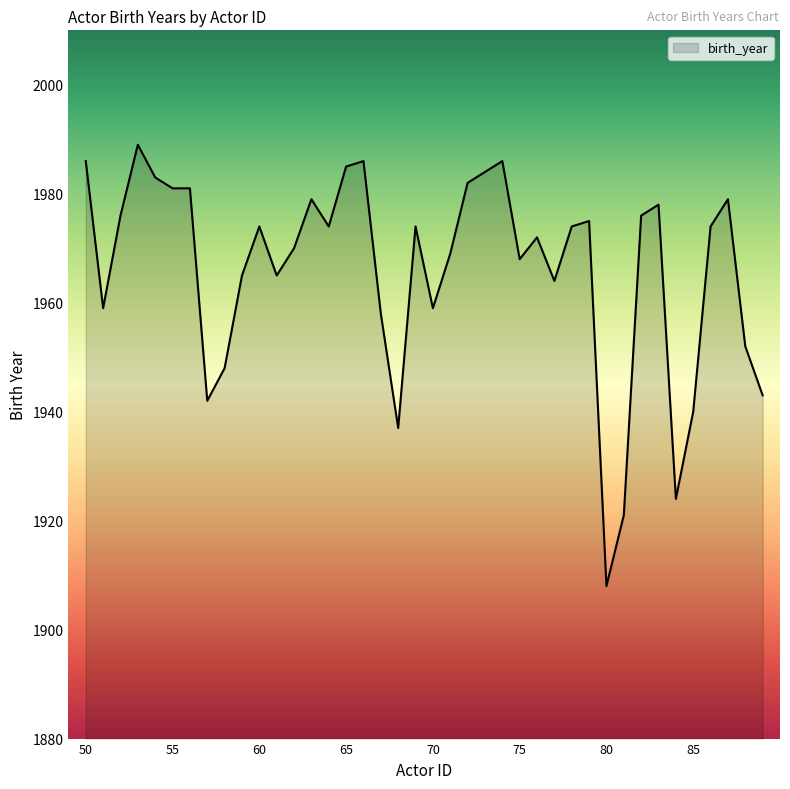

Reading right to left, what are all the values shown in this chart?

1943	1952	1979	1974	1940	1924	1978	1976	1921	1908	1975	1974	1964	1972	1968	1986	1984	1982	1969	1959	1974	1937	1958	1986	1985	1974	1979	1970	1965	1974	1965	1948	1942	1981	1981	1983	1989	1976	1959	1986